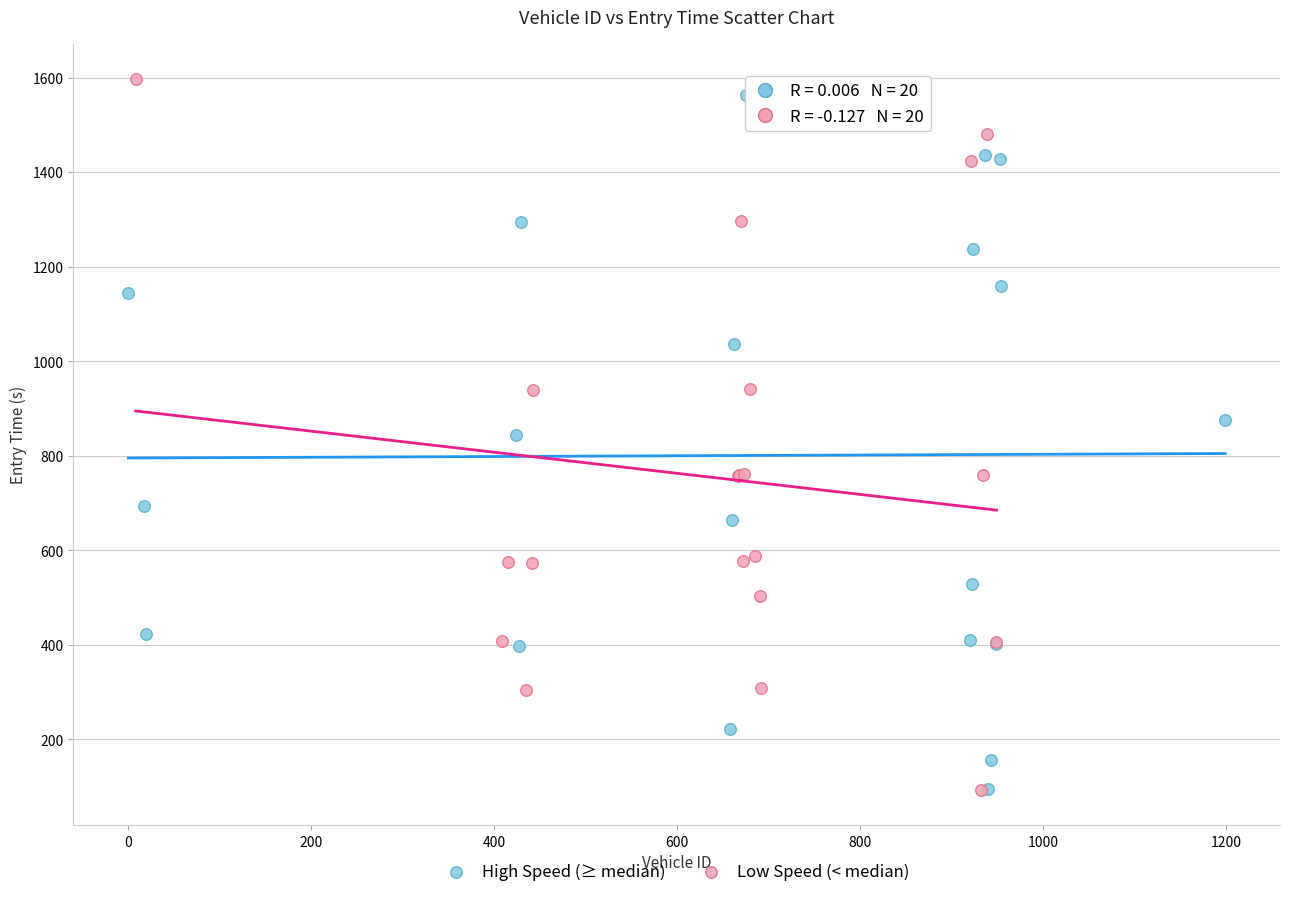

Which series has the largest Y range (max minus min)?

Low Speed (< median)